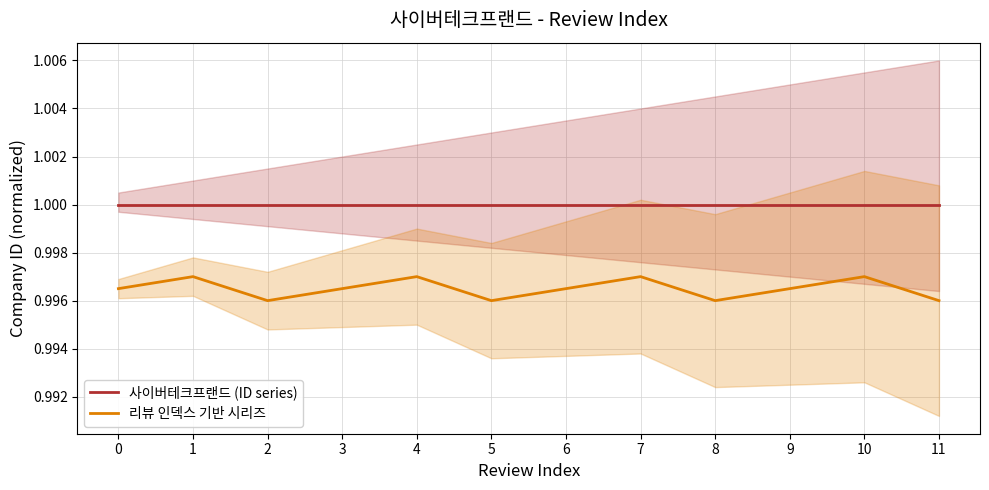

What is the average value of the 리뷰 인덱스 기반 시리즈 series?

1.0